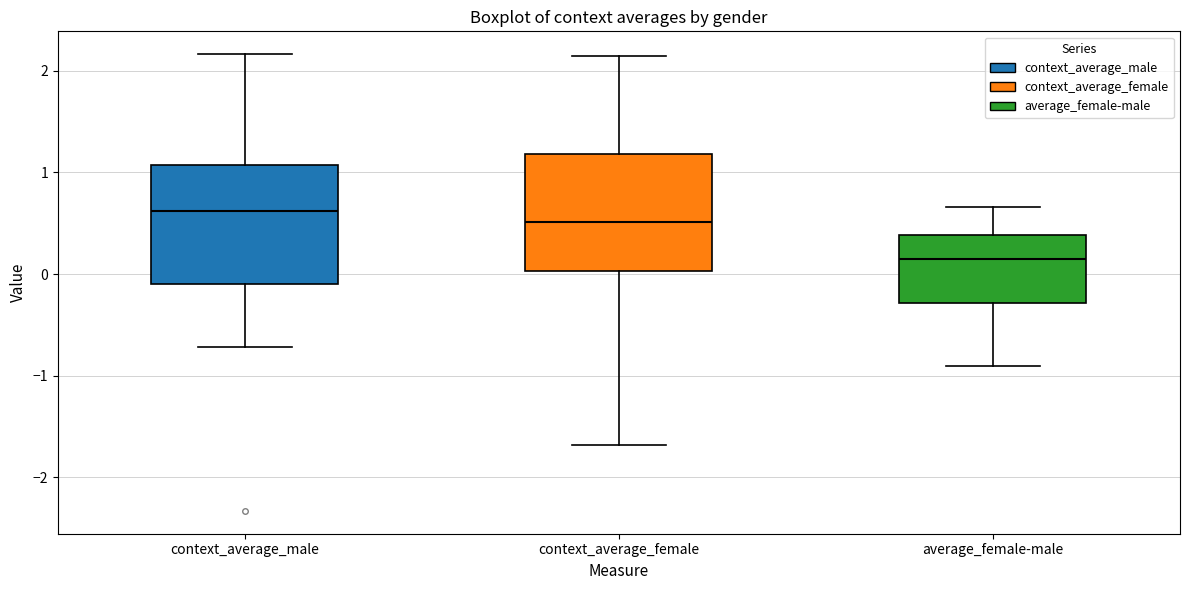

Reading left to right, transcribe this box plot: for each box, give where its median line is, the range the box spans, and where its two whiskers end, as read against the y-axis. The values are not printed on the chart, so give them approximately, as read against the axis.

context_average_male: median 0.6, box -0.1 to 1.1, whiskers -0.7 to 2.2
context_average_female: median 0.5, box 0.0 to 1.2, whiskers -1.7 to 2.1
average_female-male: median 0.1, box -0.3 to 0.4, whiskers -0.9 to 0.7